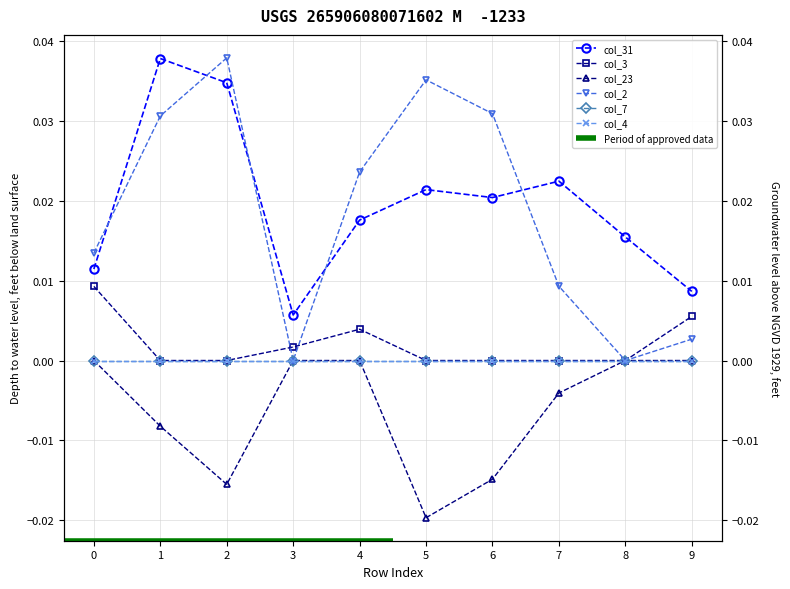

Rank the categories by col_23 value from highest to lowest.

0, 3, 4, 8, 9, 7, 1, 6, 2, 5